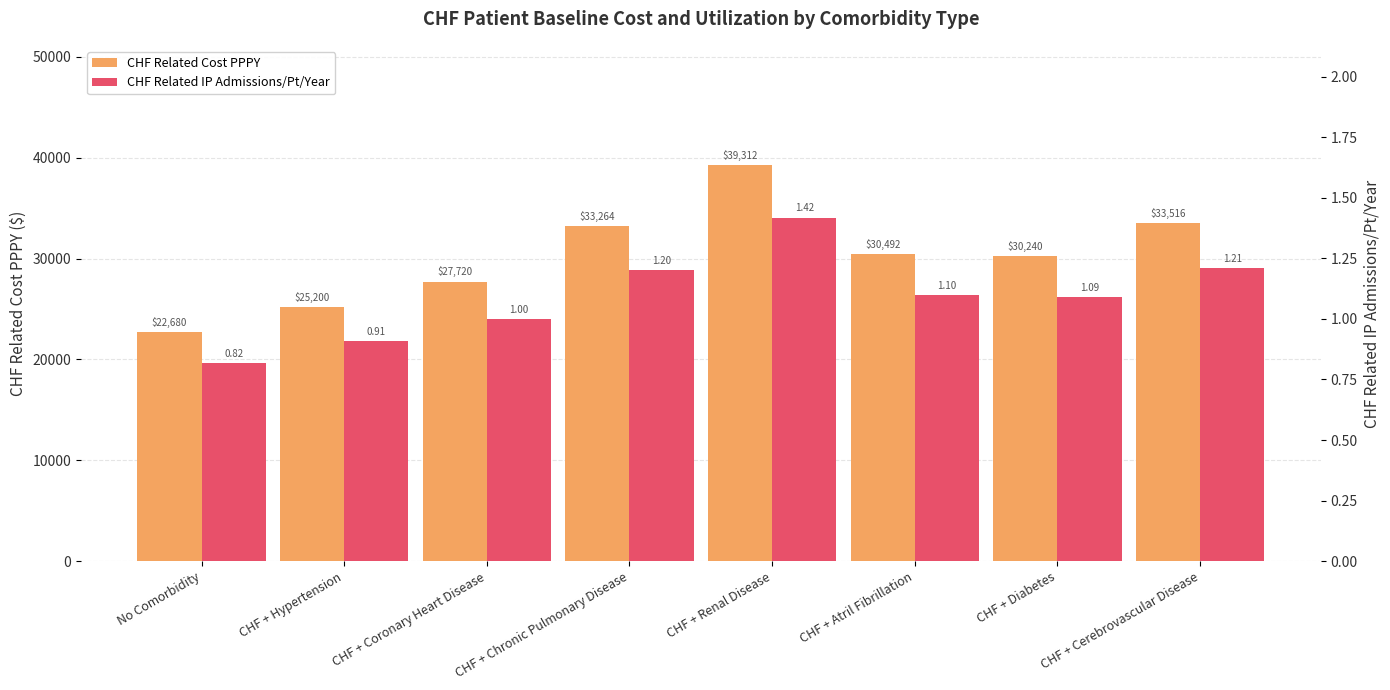

How many values in the CHF Related IP Admissions/Pt/Year series are below 1?

2